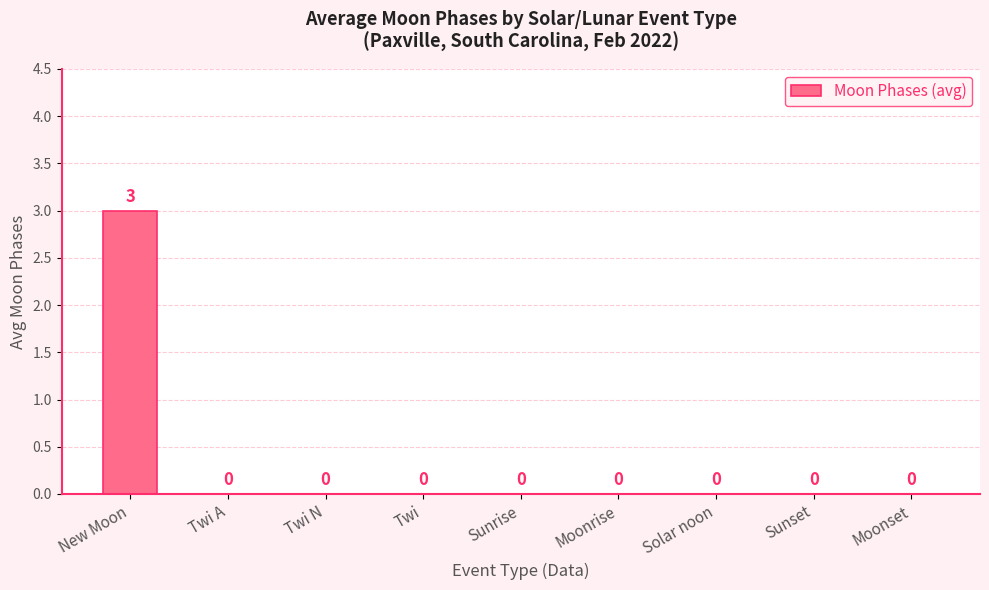

What is the sum of all values?

3